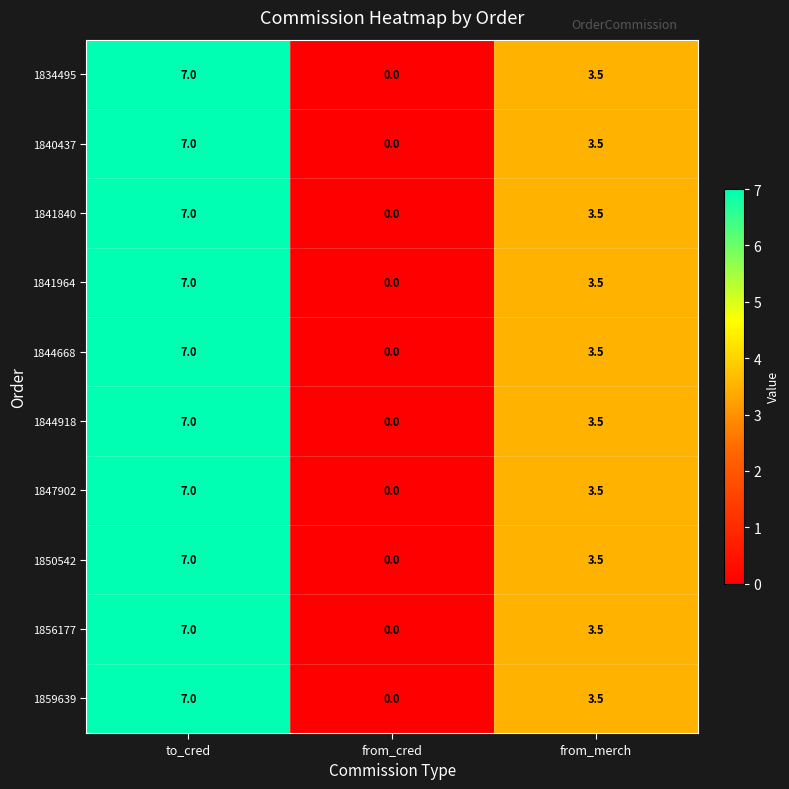

How many 1850542 values are between 0 and 7?

3